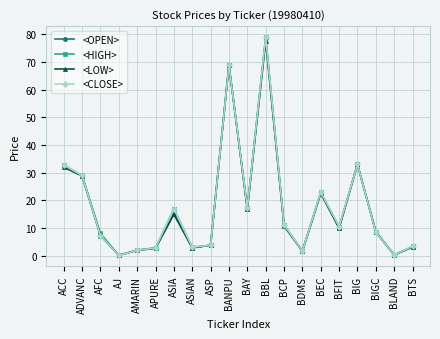

What is the maximum value shown in the chart?

79.0